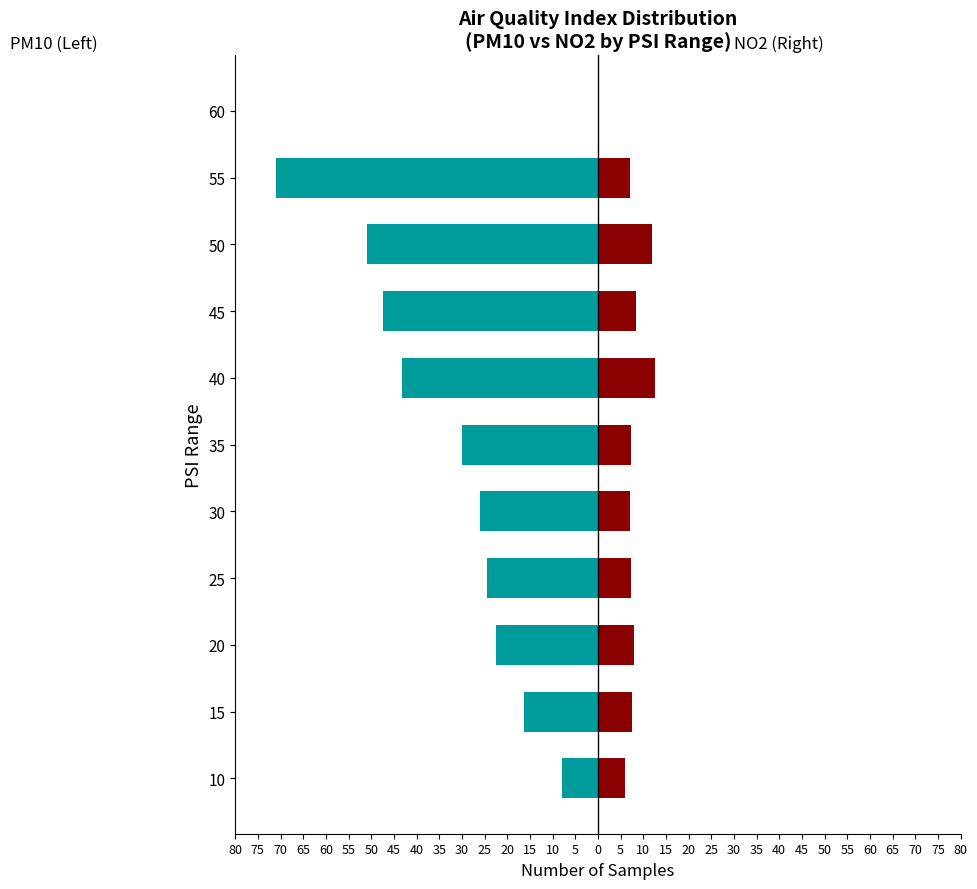

Does the chart contain any negative values?

Yes